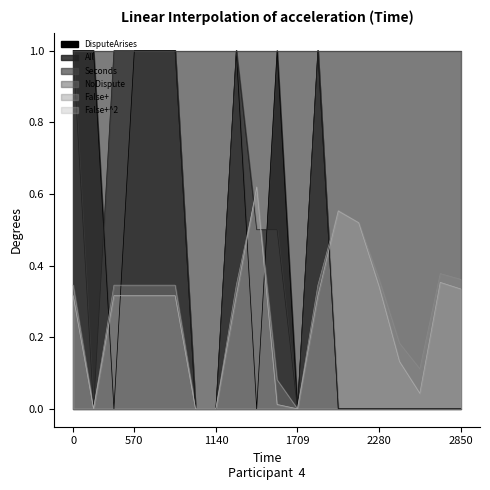

The value of DisputeArises at DisputeArises is 0.7. True or false?

False